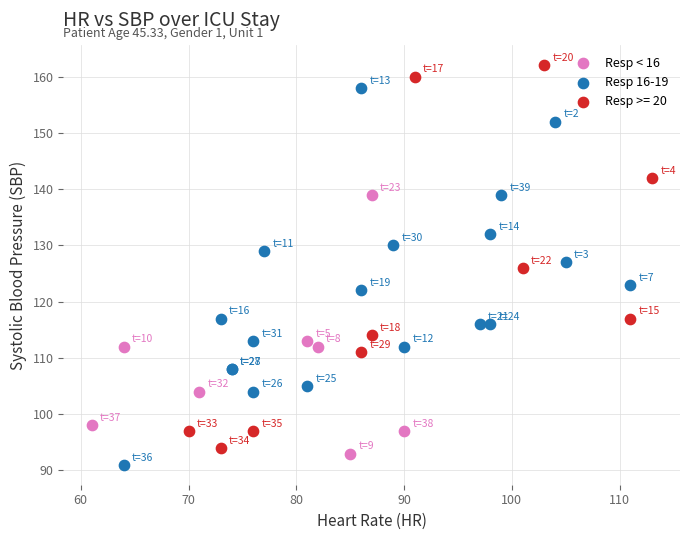

Which series reaches the maximum Y coordinate?

Resp >= 20